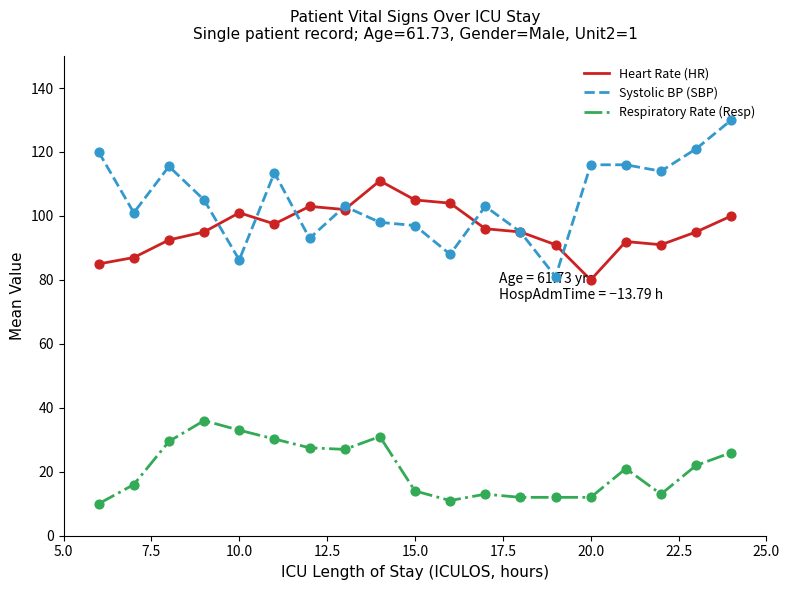

At how many categories does at least one series exceed 59?

19